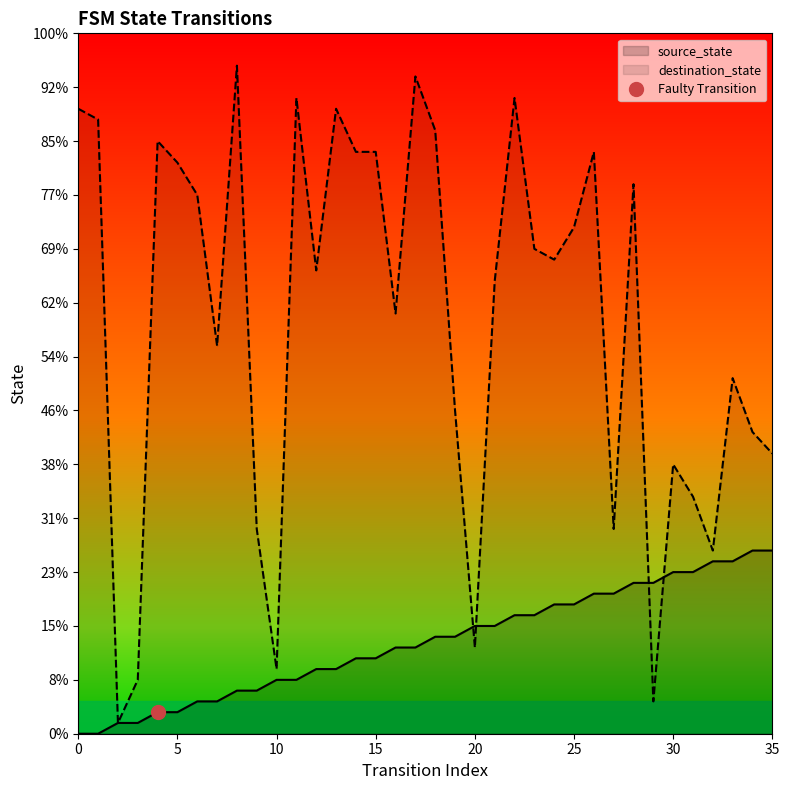

Which series has the largest total across all categories?

destination_state